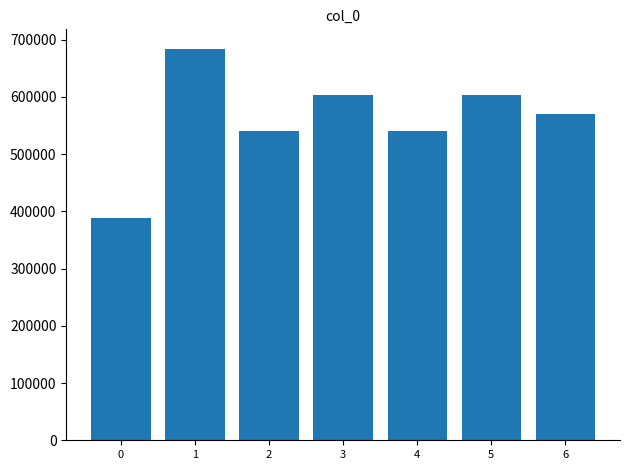

What is the sum of all values?

3927642